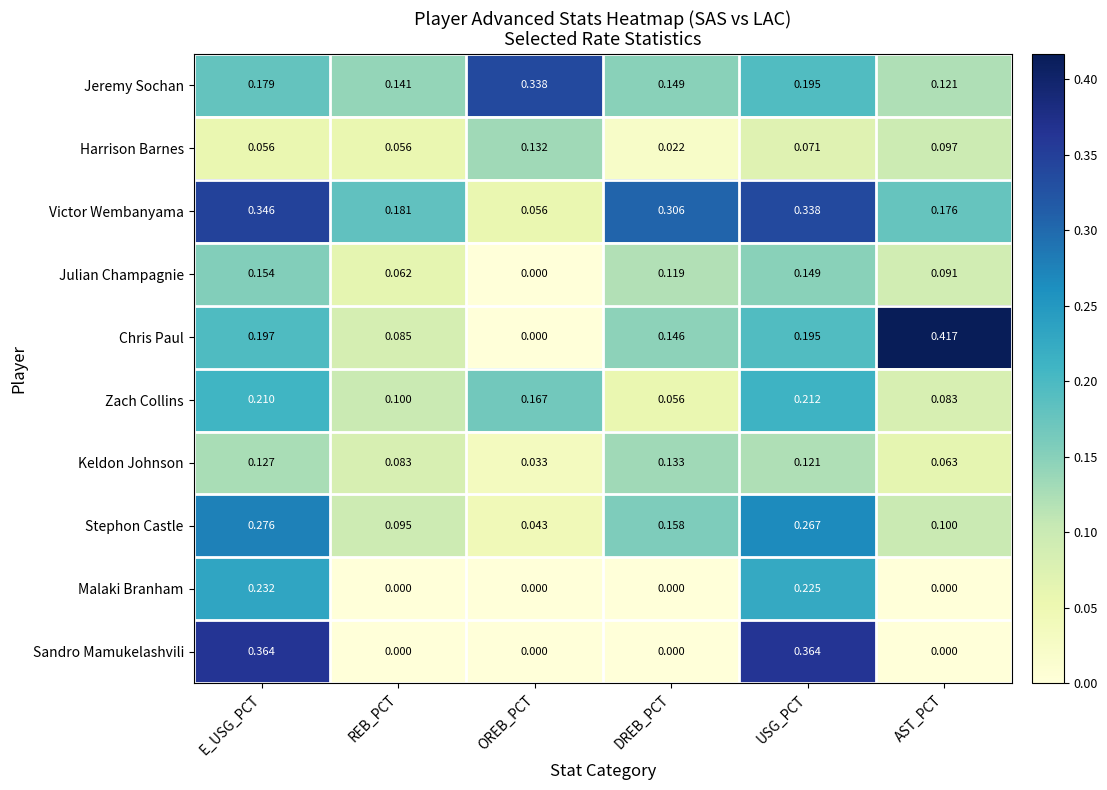

Which series has the largest range (max minus min)?

Chris Paul